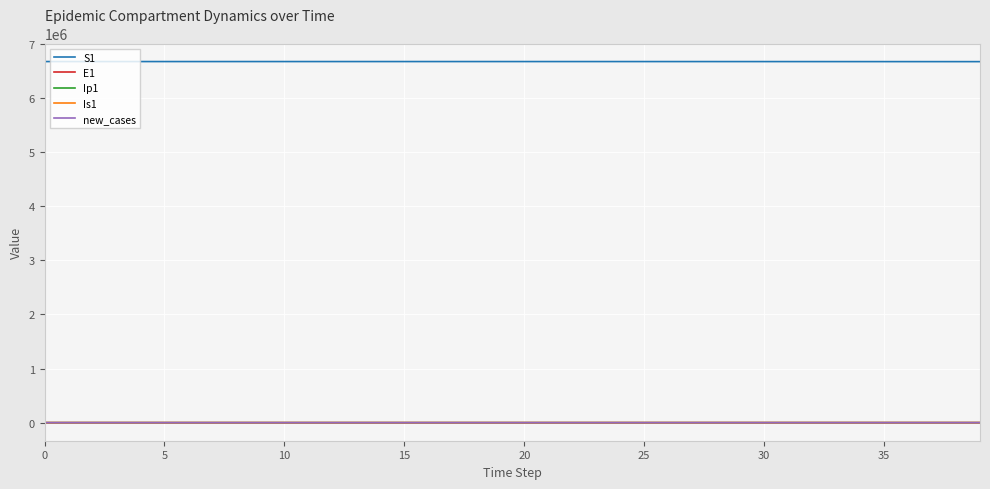

True or false: Ip1 and S1 intersect in this chart.

False